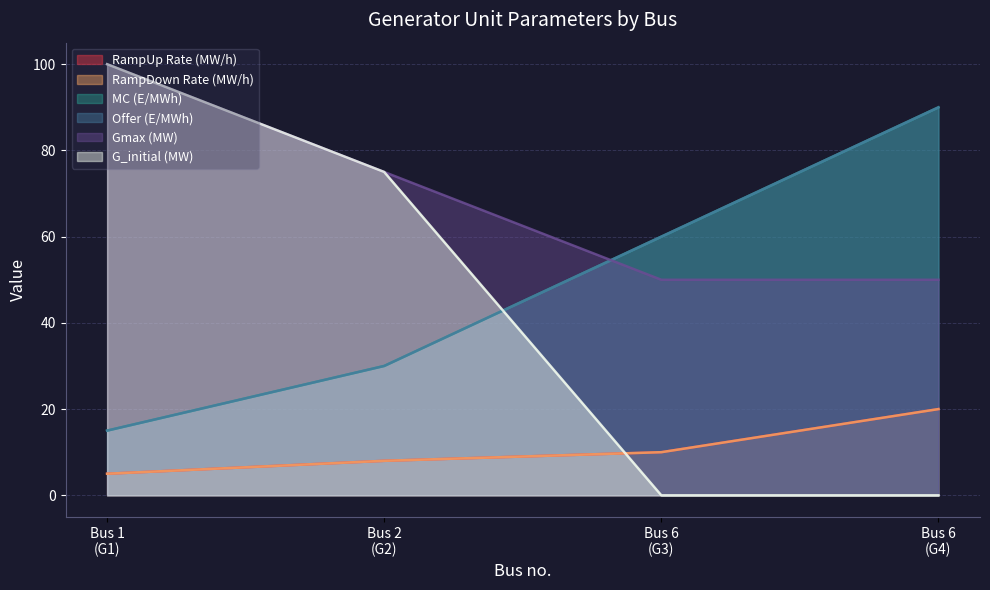

True or false: Gmax (MW) has more than 1 points higher than both neighbors.

False